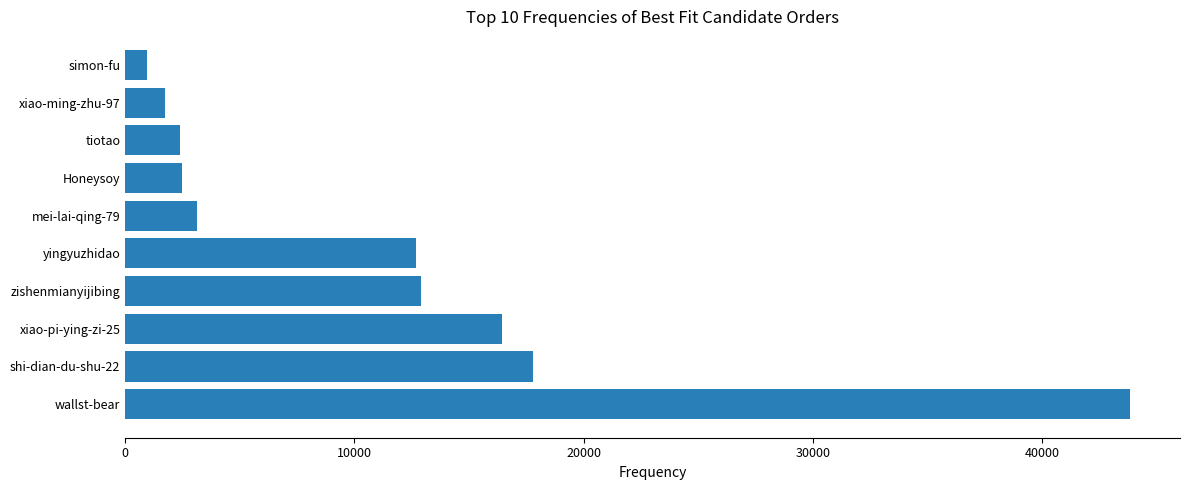

How many data points are less than 12674?

5